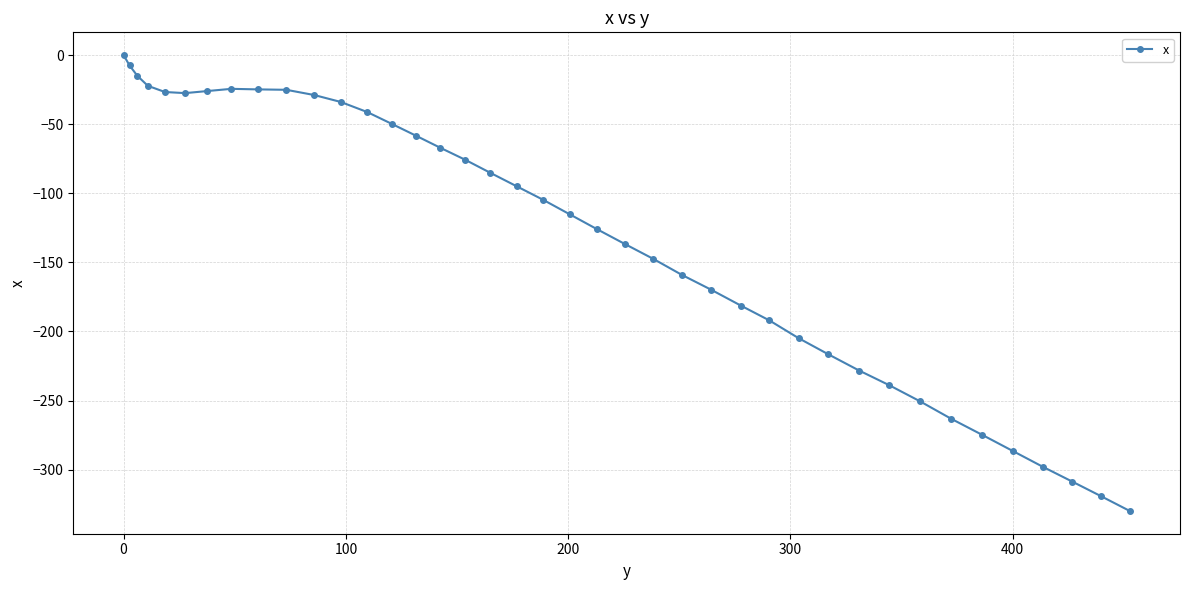

What is the sum of all values?

-5285.6